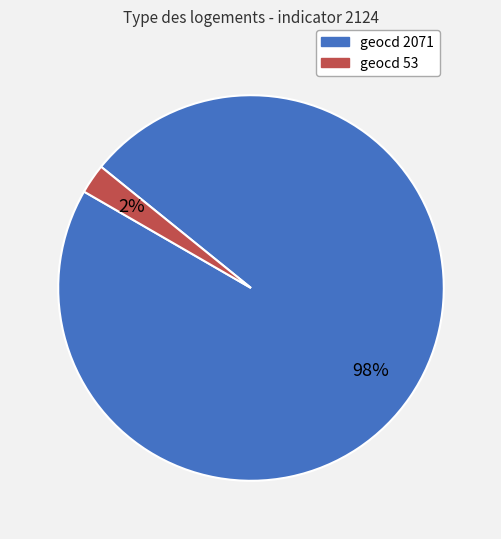

To the nearest percent, what is the average slice percentage?

50%